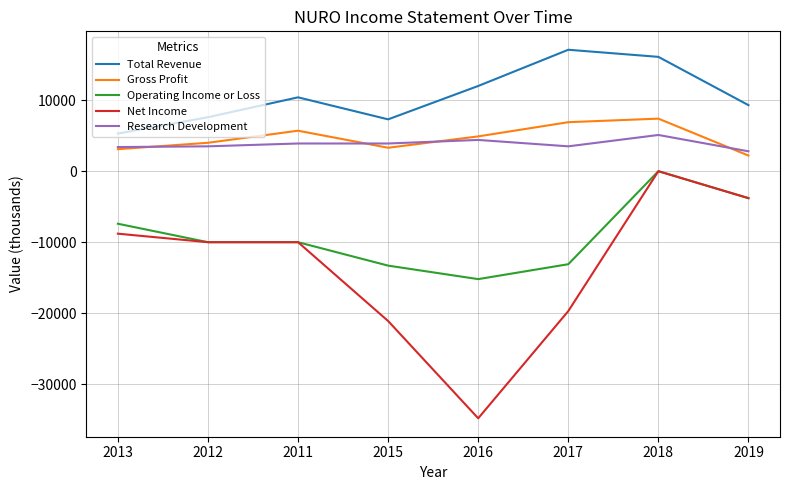

The Net Income series shows -3650 at 2011. True or false?

False